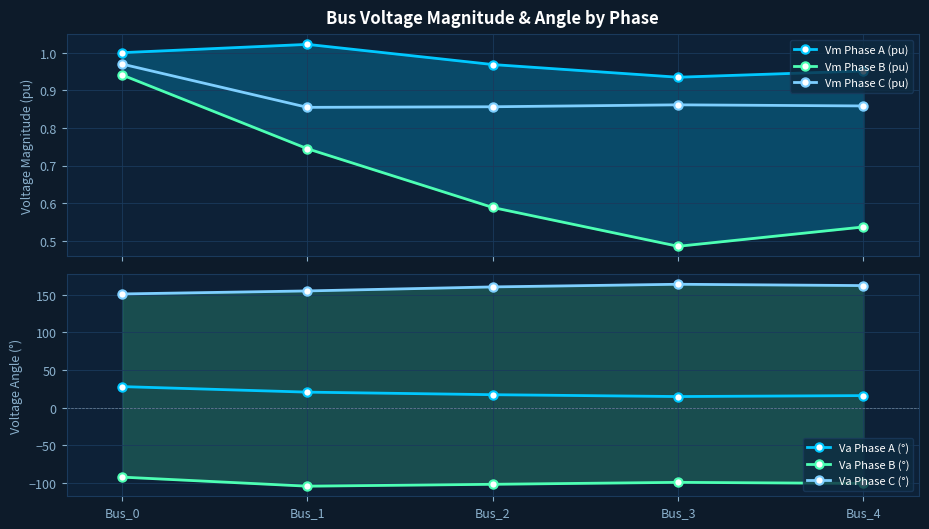

At which label does Vm Phase B (pu) reach its peak?

Bus_0